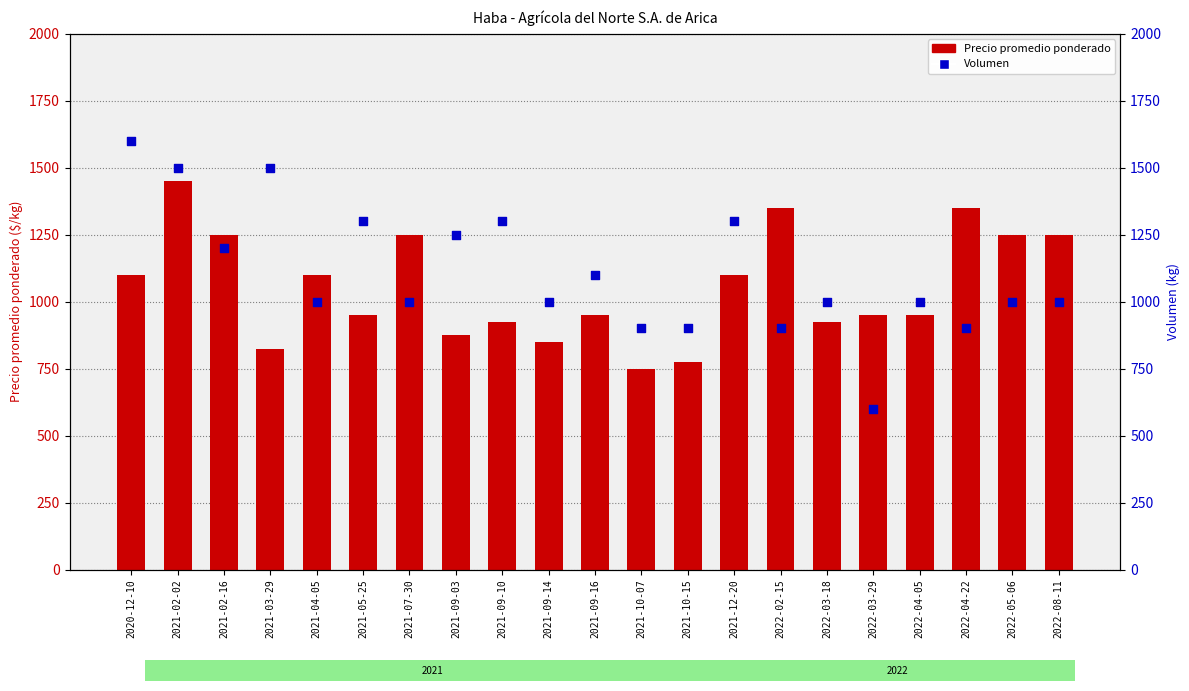

Which series has the widest spread of Y values?

Volumen